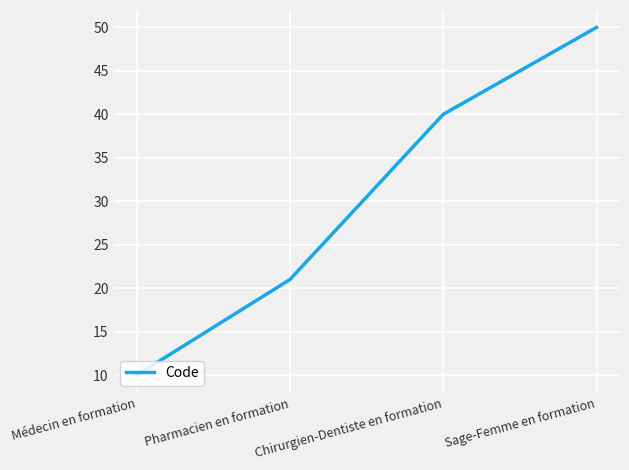

Which has a higher value, Sage-Femme en formation or Médecin en formation?

Sage-Femme en formation